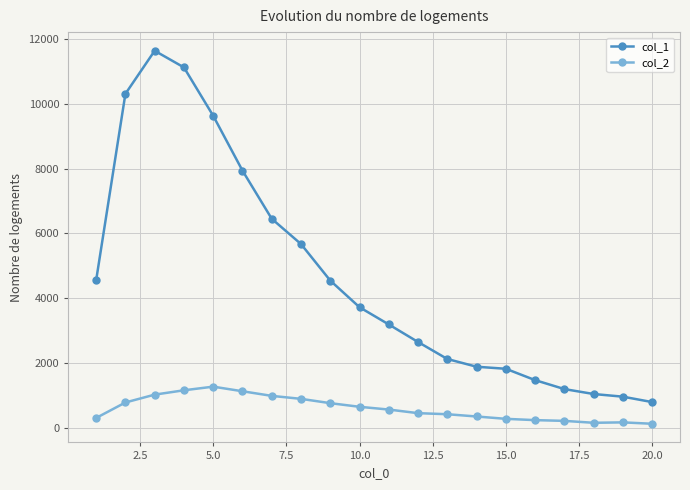

Which series has the largest total across all categories?

col_1